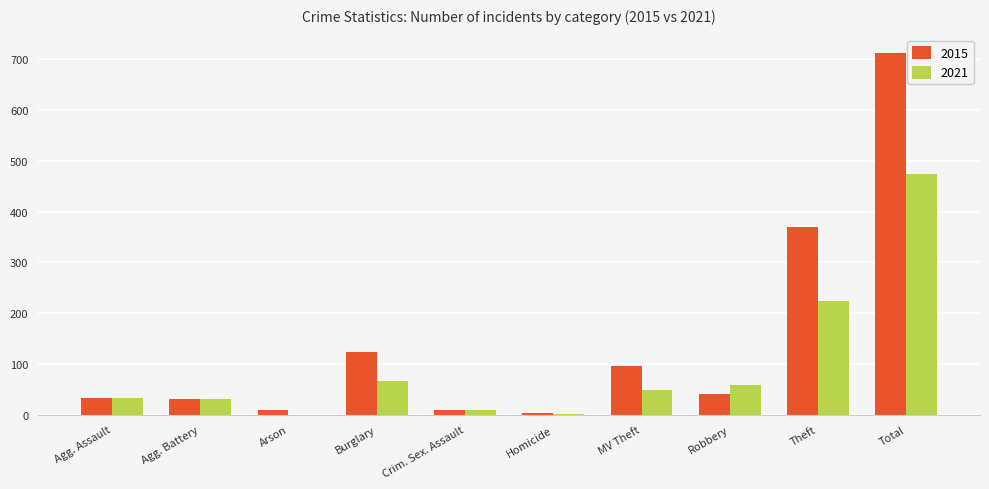

The value of 2015 at Theft is 369. True or false?

True